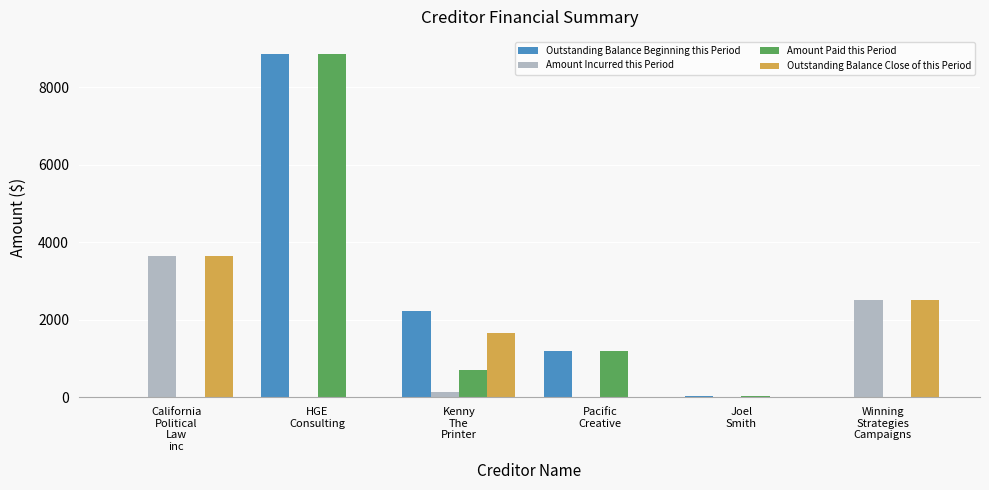

Where does the Amount Paid this Period series first go above 712?

HGE
Consulting